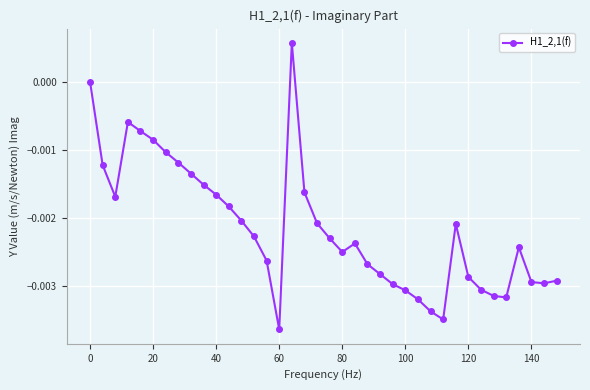

True or false: the data has more than 1 interior local peaks.

True